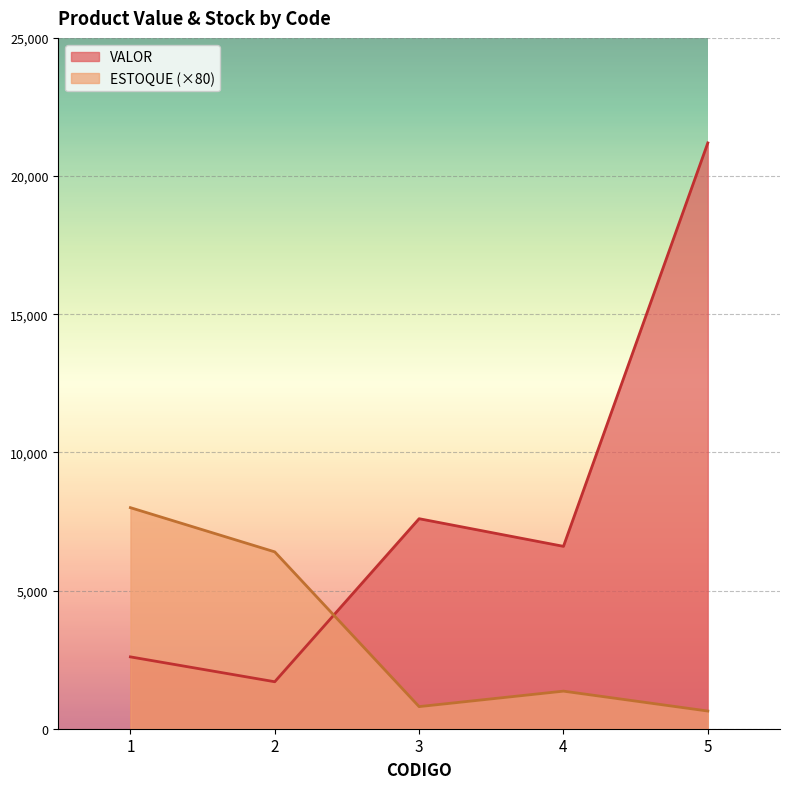

How many lines are shown in the chart?

2